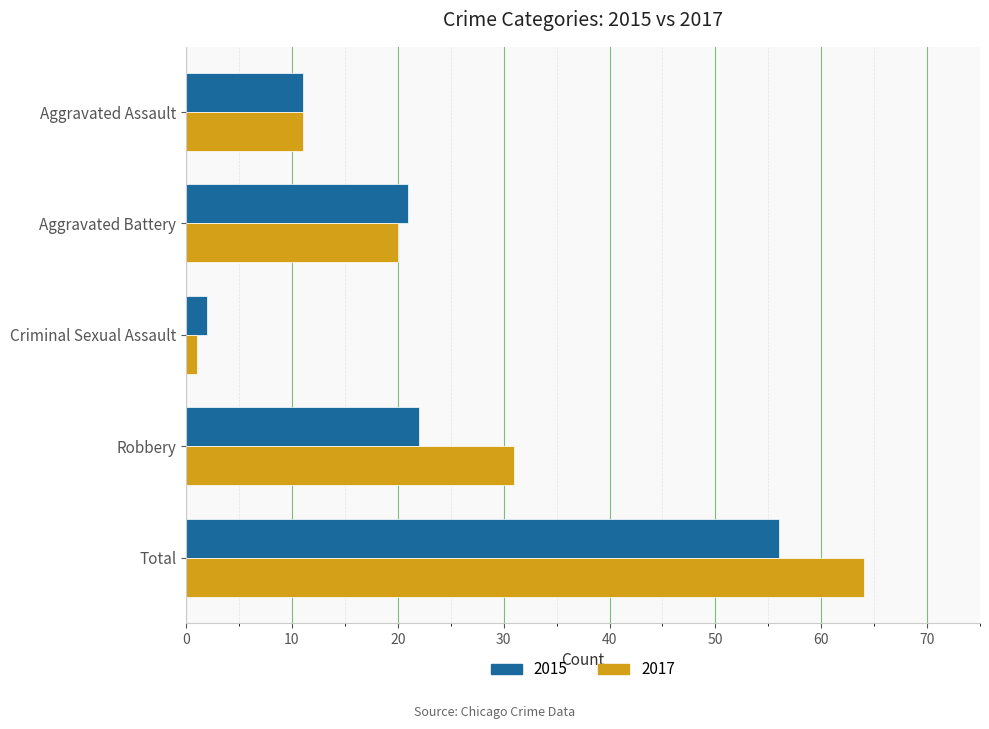

What are all the series names shown in the legend?

2015, 2017